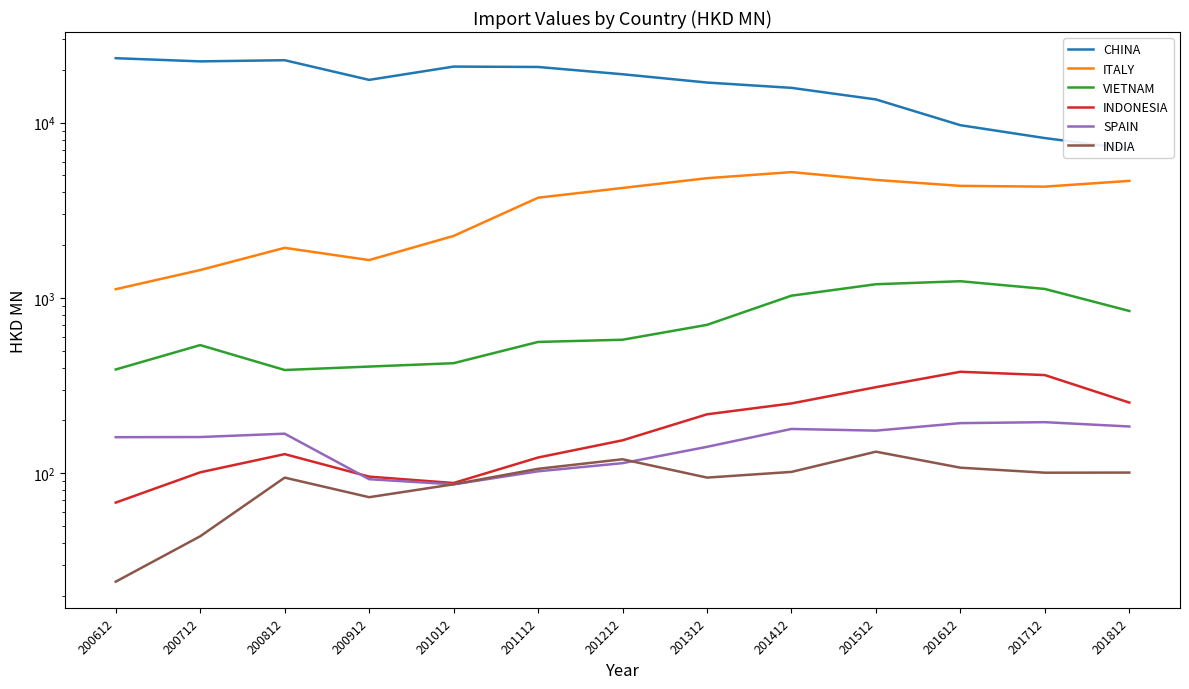

How many categories are shown in the chart?

13